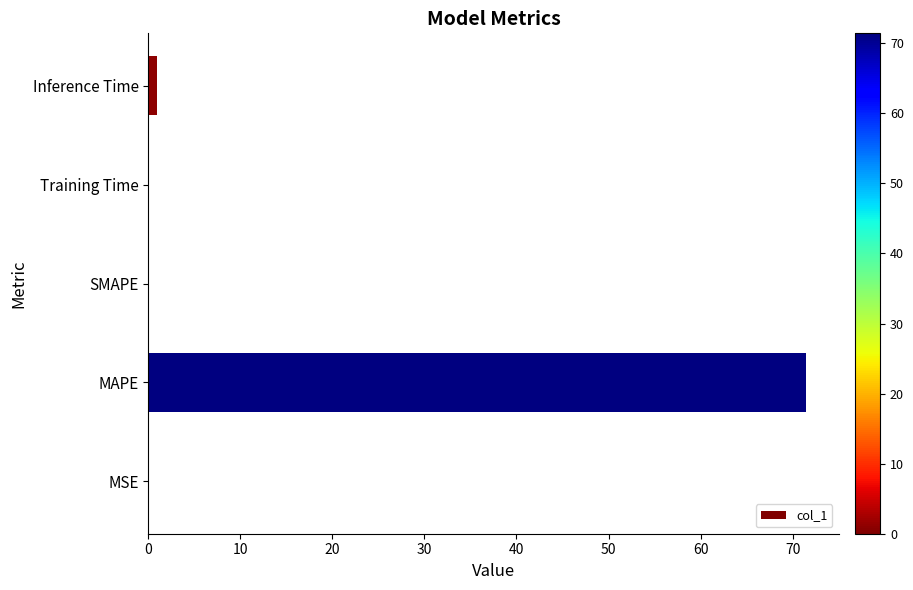

What is the change in value from MAPE to SMAPE?

-71.4